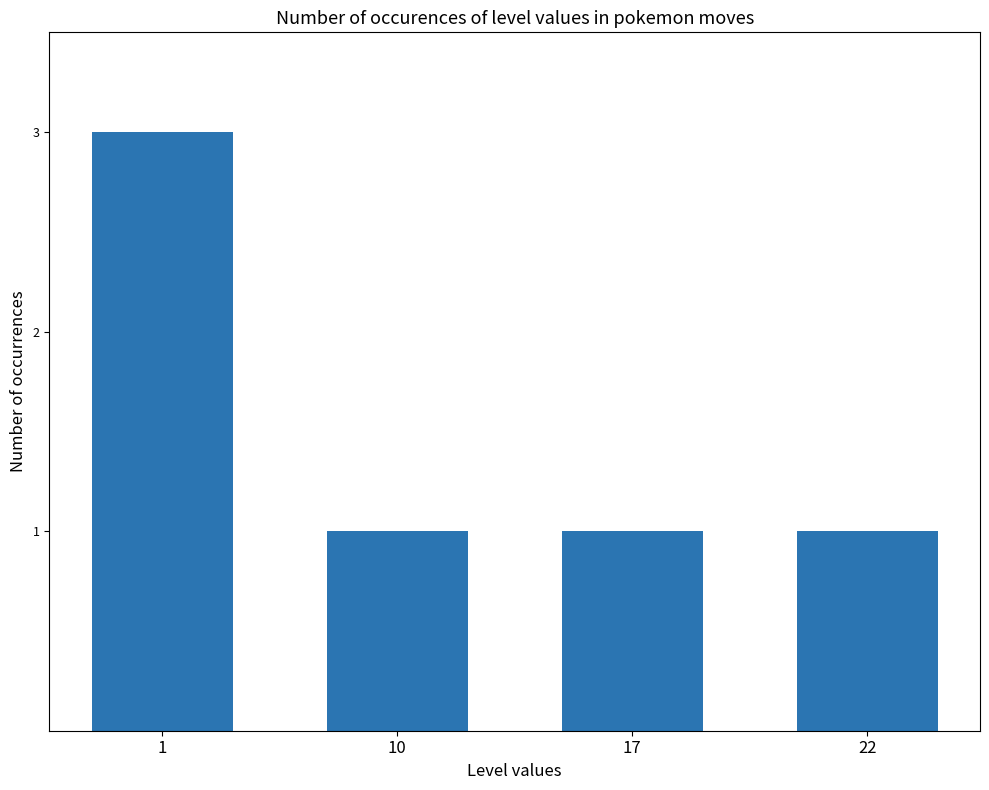

What is the ratio of the value at 22 to the value at 17?

1.0